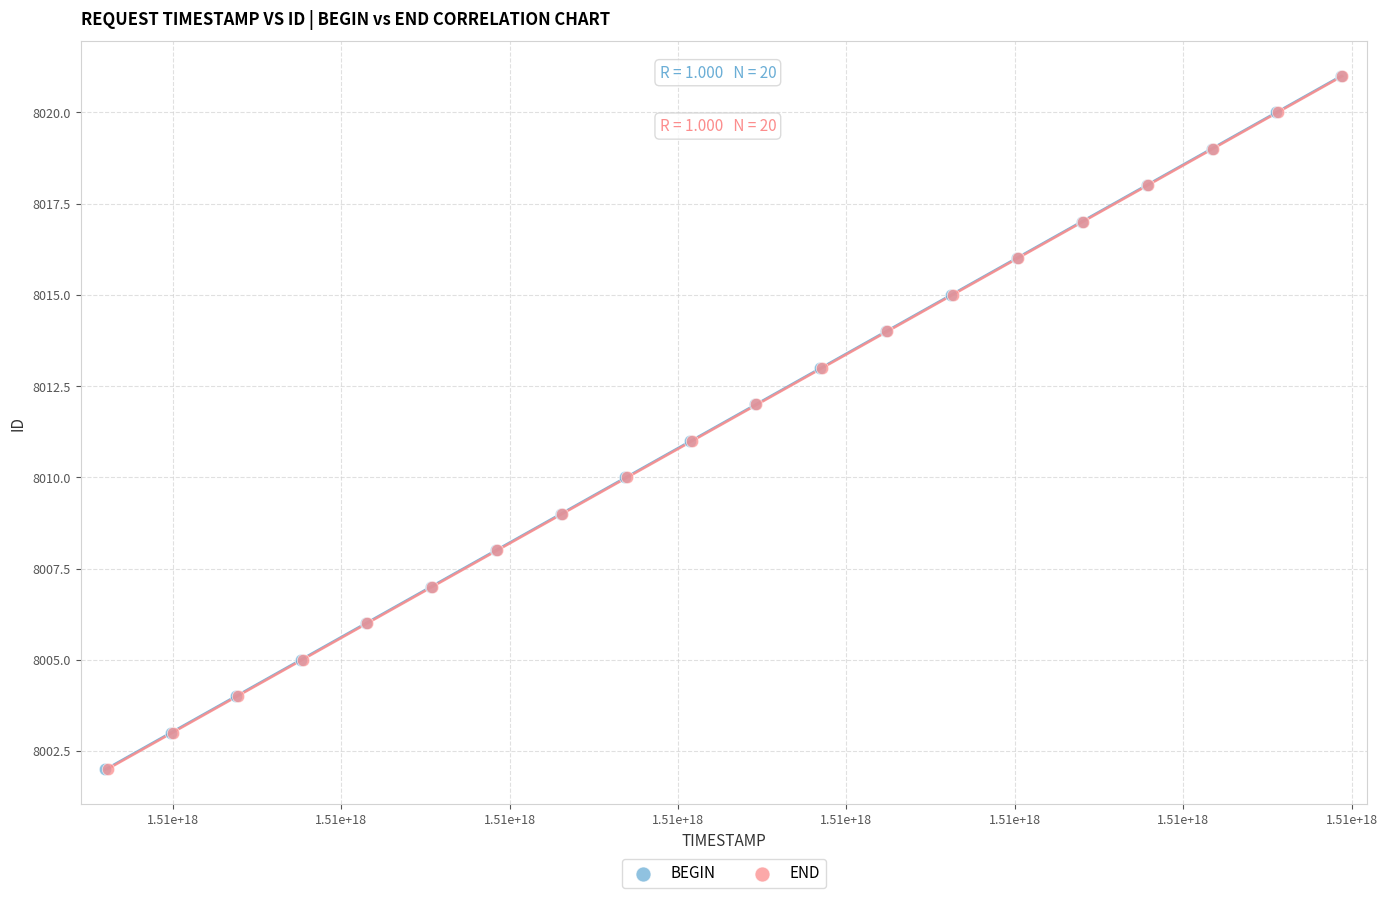

What are all the series names shown in the legend?

BEGIN, END